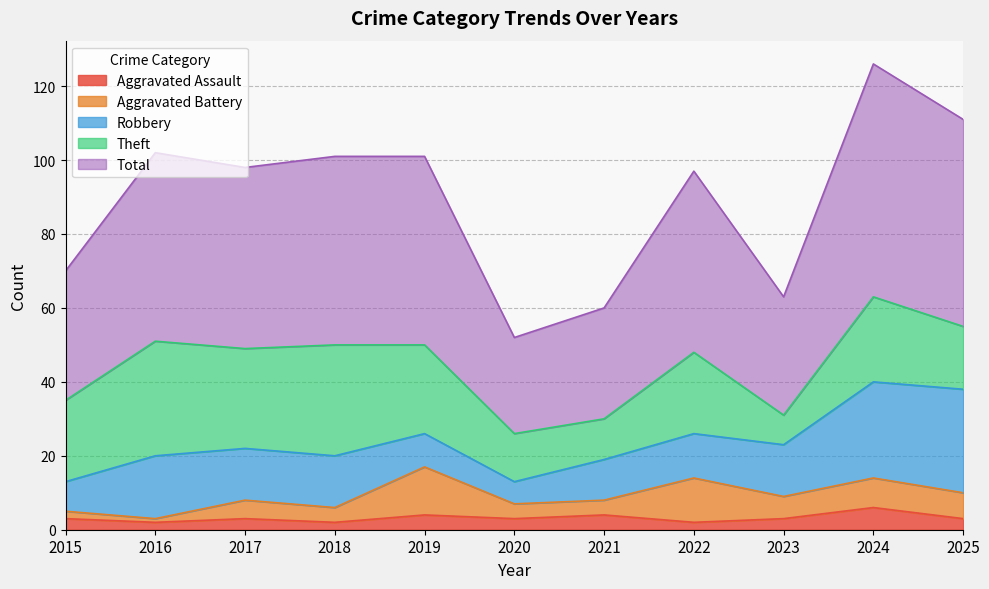

What is the difference between the maximum and second lowest values in the Theft series?

20